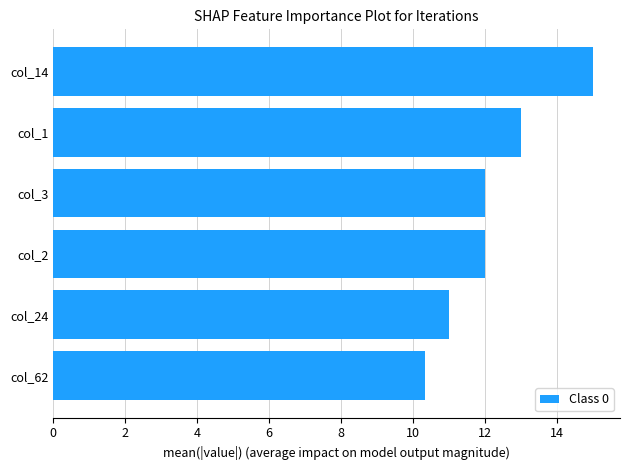

True or false: the data shows 12.0 at col_3.

True